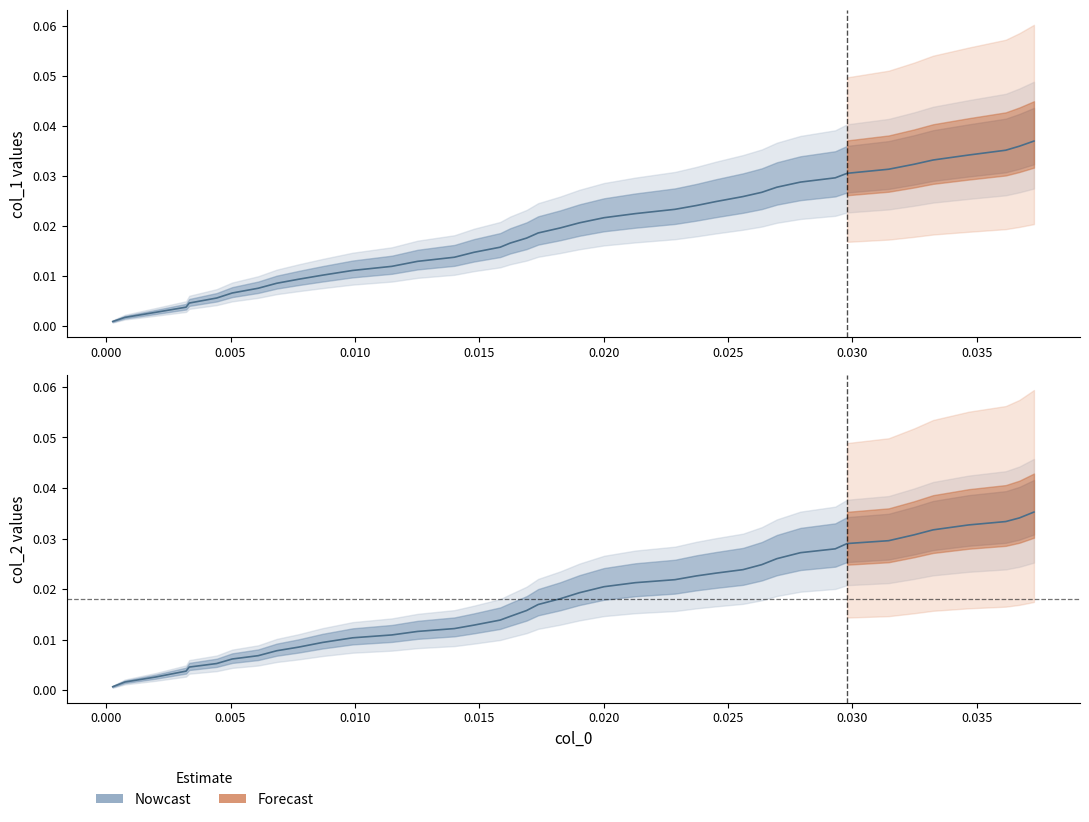

True or false: x has a value of 0.0 at 7.

False